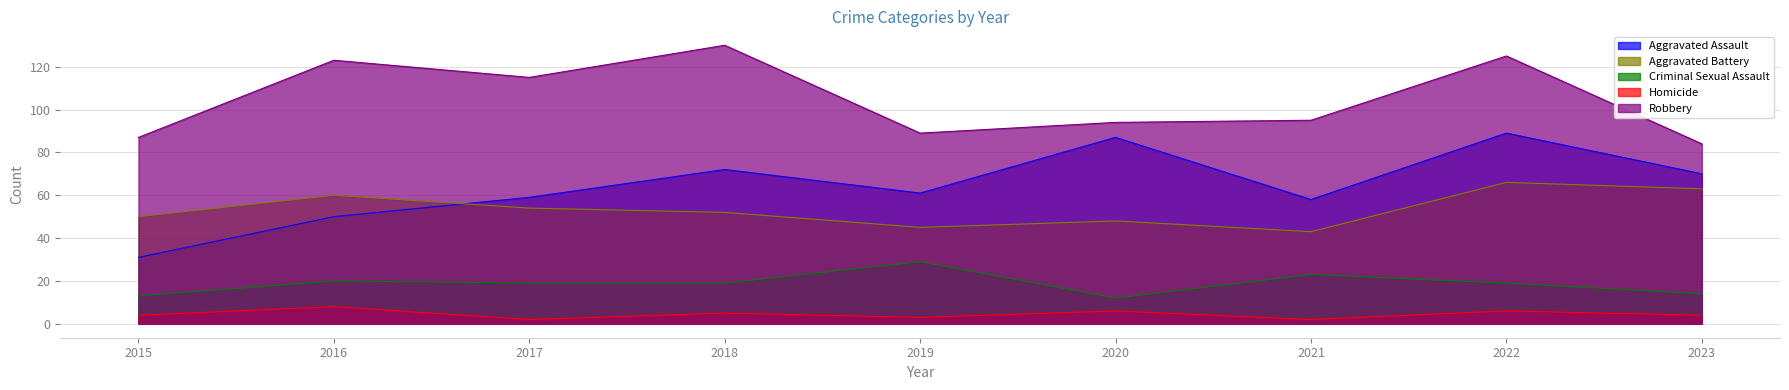

What is the difference between the highest and lowest values at 2020?

88